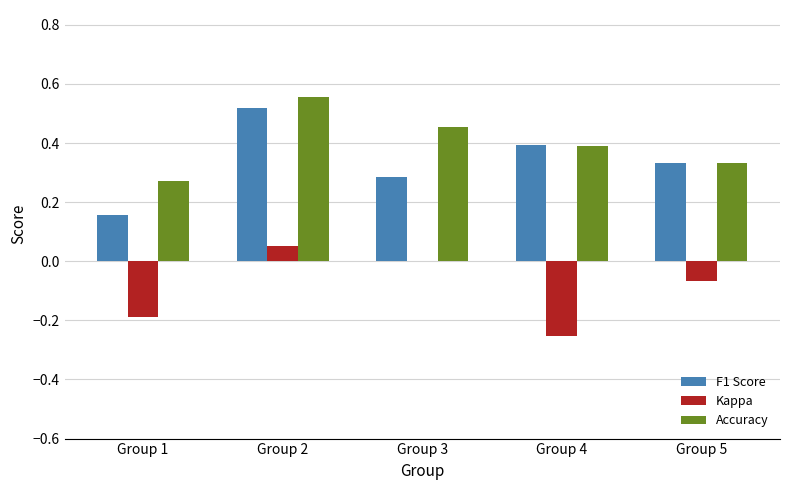

Is it true that Kappa equals 0.0 at Group 2?

False